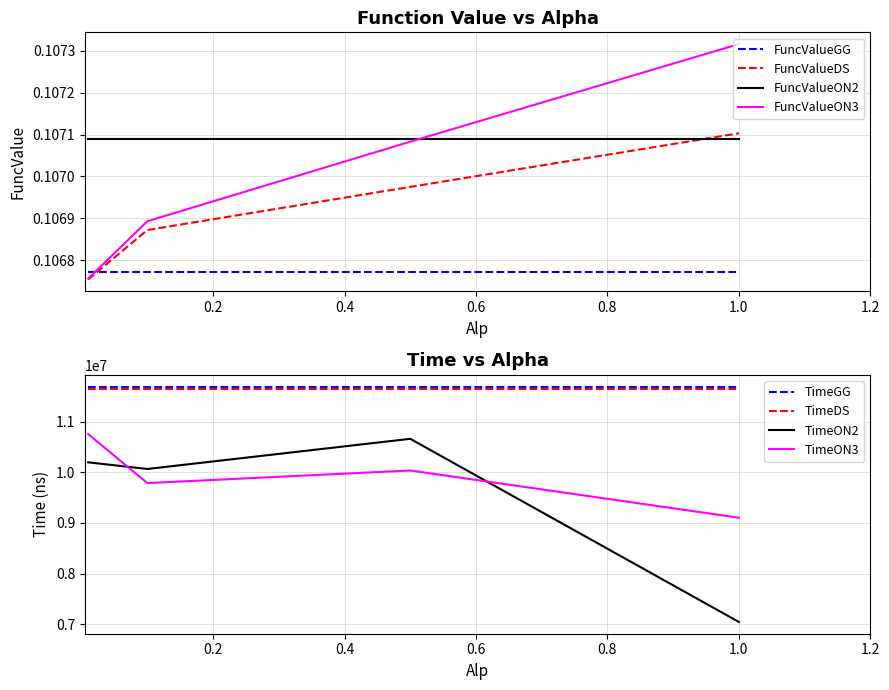

True or false: FuncValueON3 and FuncValueDS cross at least once.

False